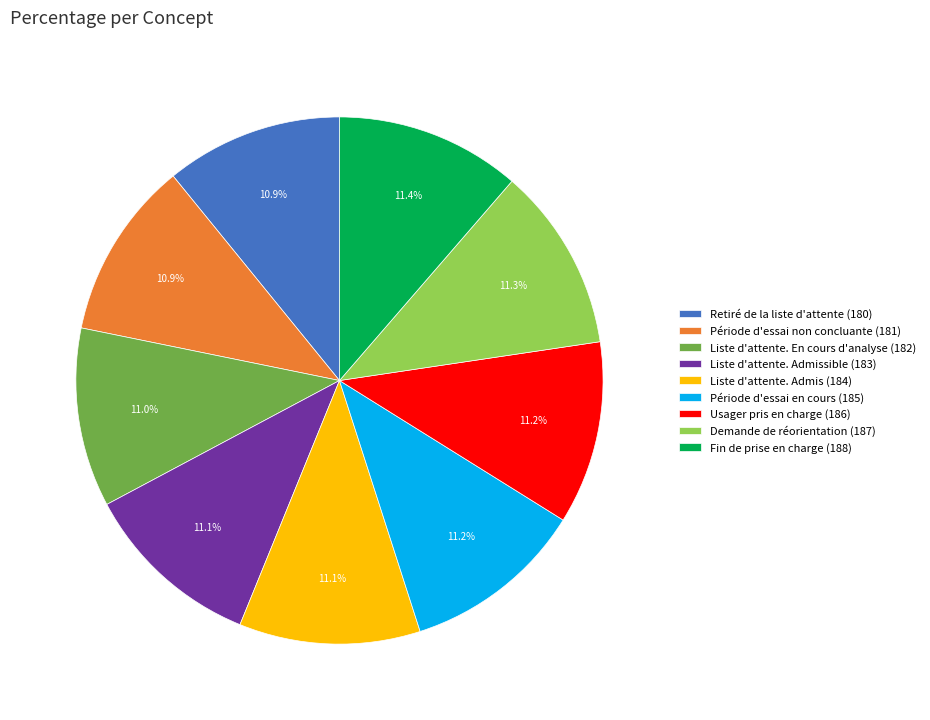

Count the number of slices in the pie.

9